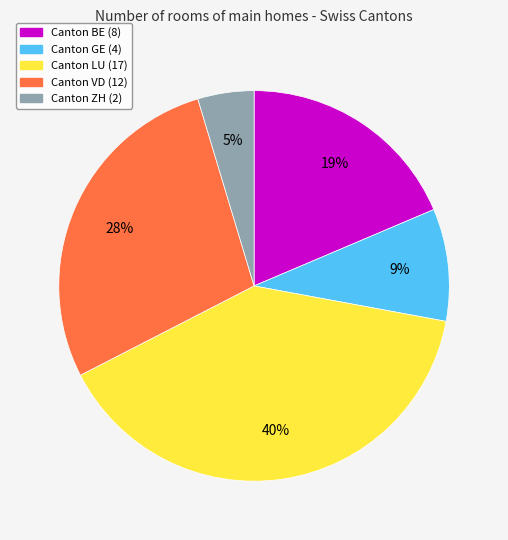

To the nearest percent, what is the average slice percentage?

20%